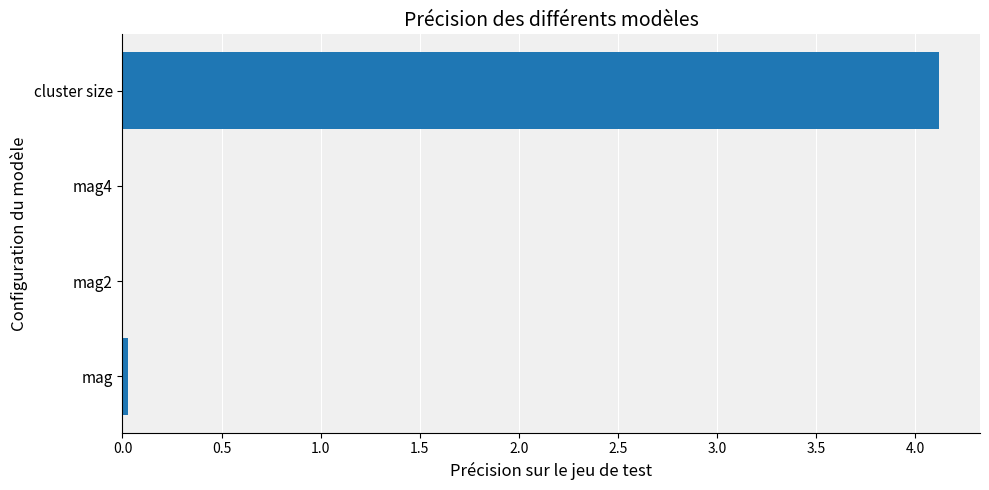

Between mag and cluster size, which is larger?

cluster size